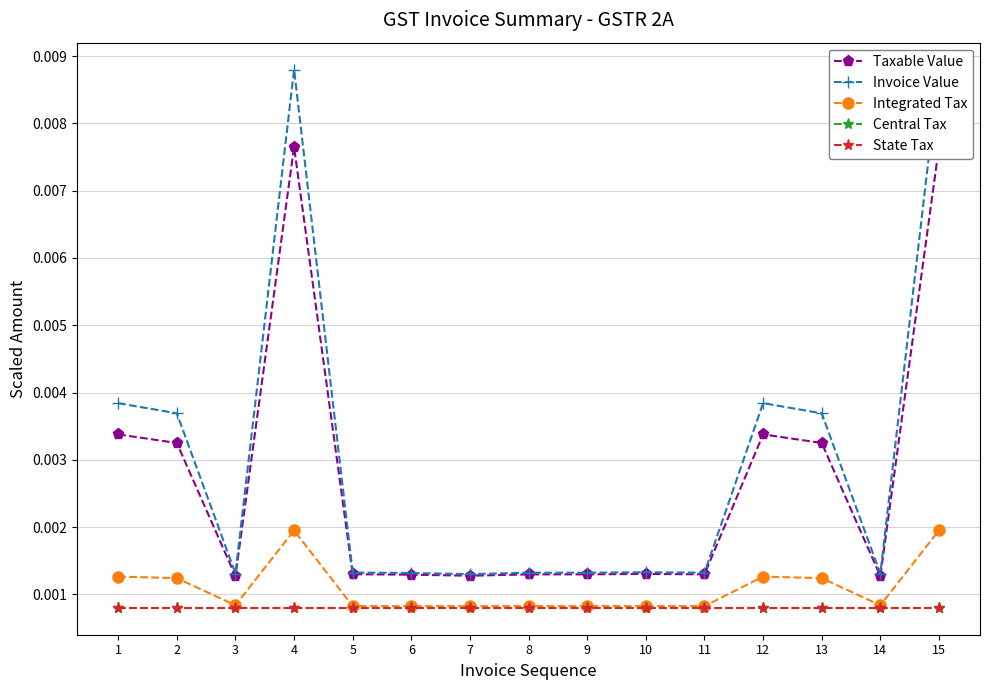

Which series has the widest spread of values?

Invoice Value